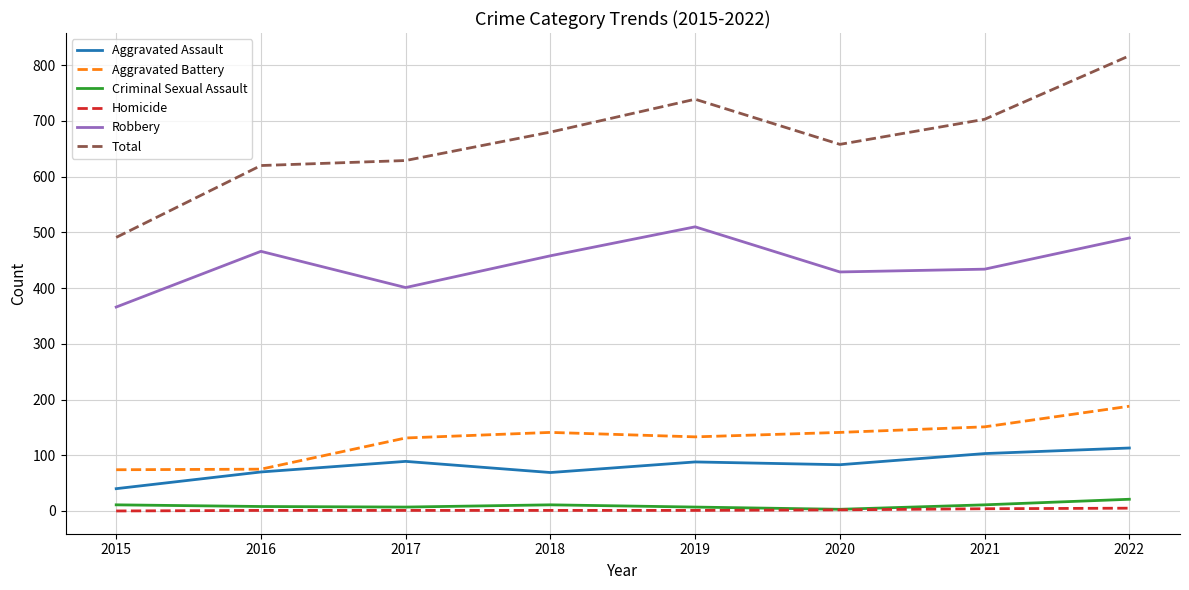

True or false: Total has more than 0 interior local peaks.

True